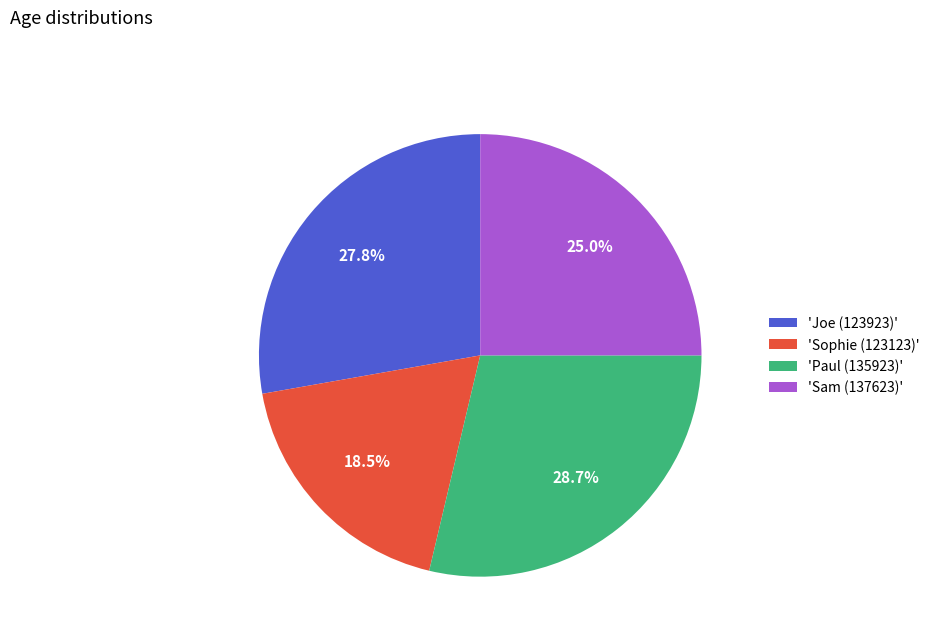

To the nearest percent, what is the difference between the largest and smallest slice percentages?

10%